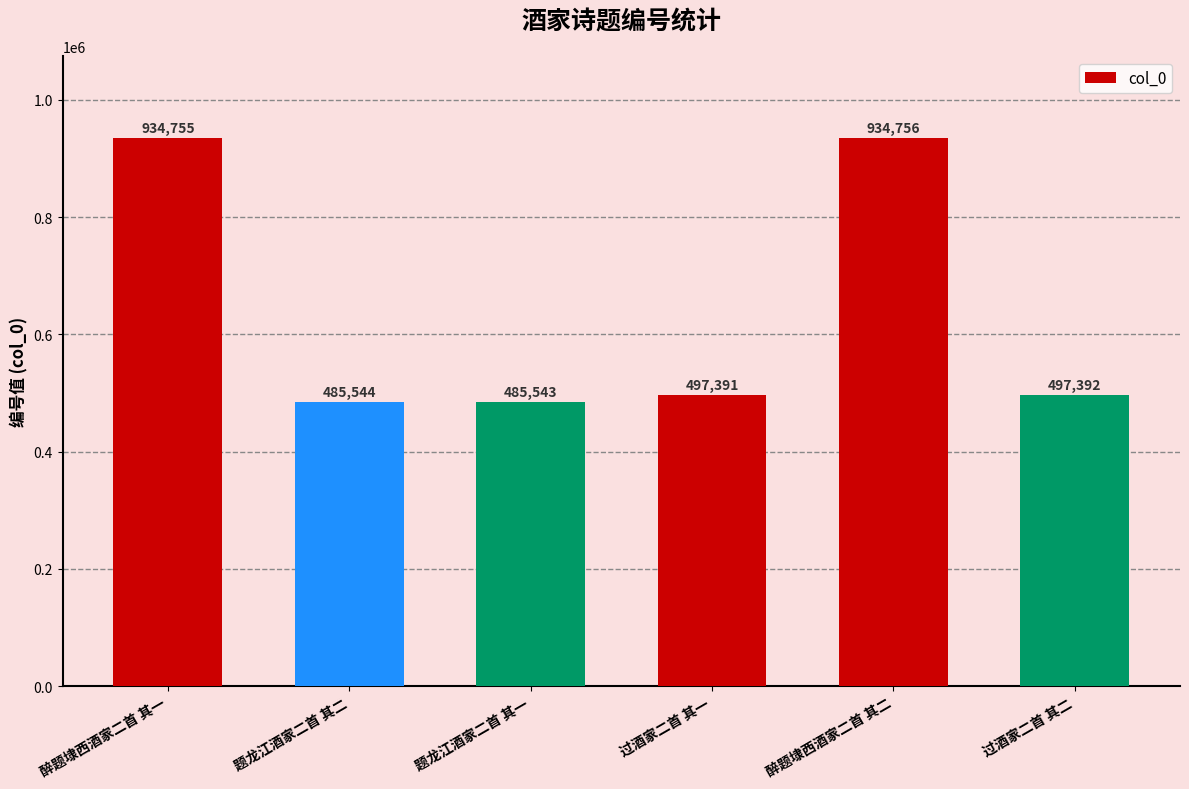

Does the chart contain stacked bars?

No